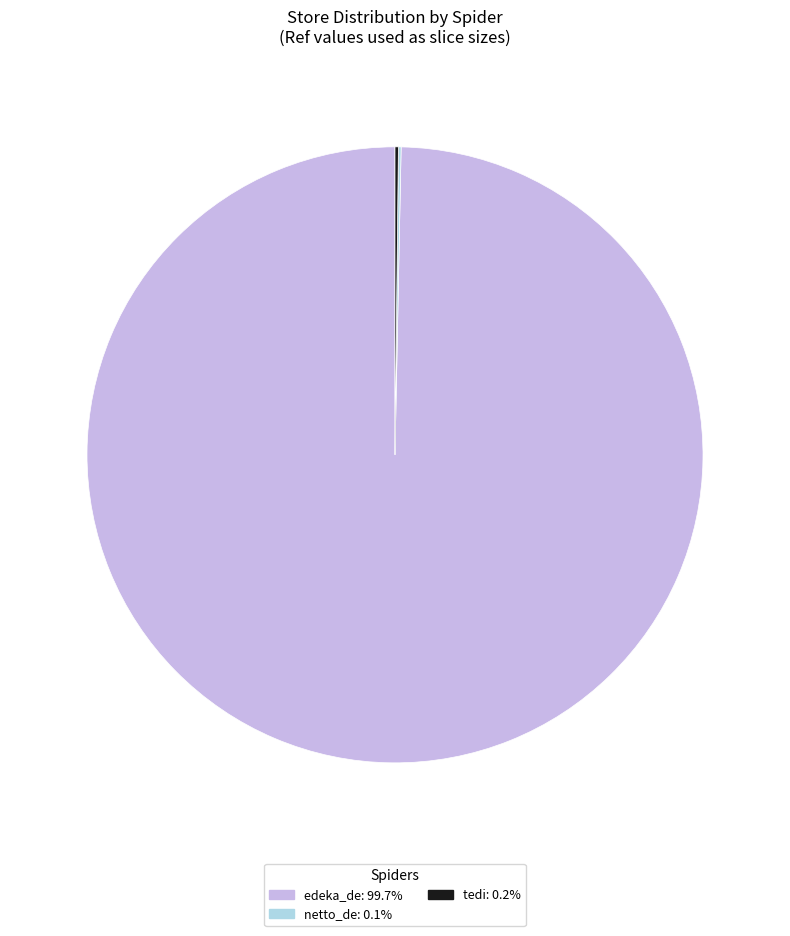

Is edeka_de the majority of the pie?

Yes